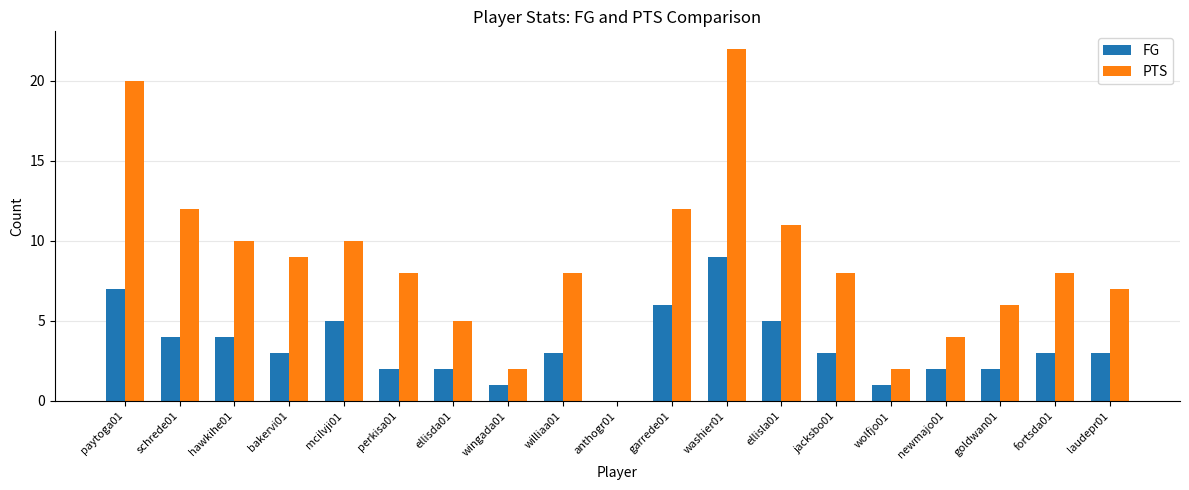

The value of FG at wingada01 is 1. True or false?

True